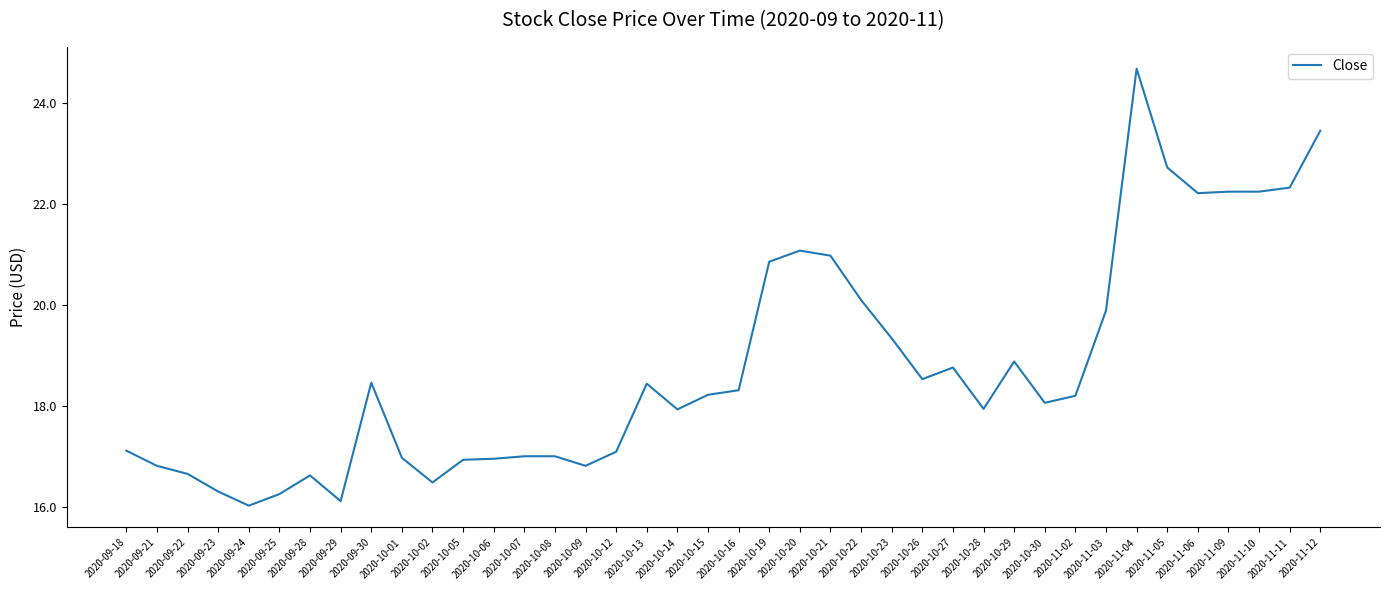

What is the difference between the values at 2020-10-05 and 2020-11-05?

5.8